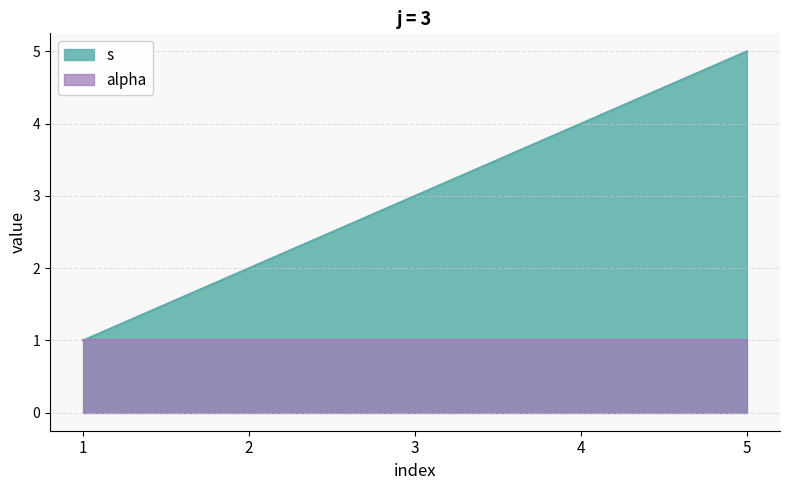

Approximately how many times larger is the value at 4 compared to 1?

4.0